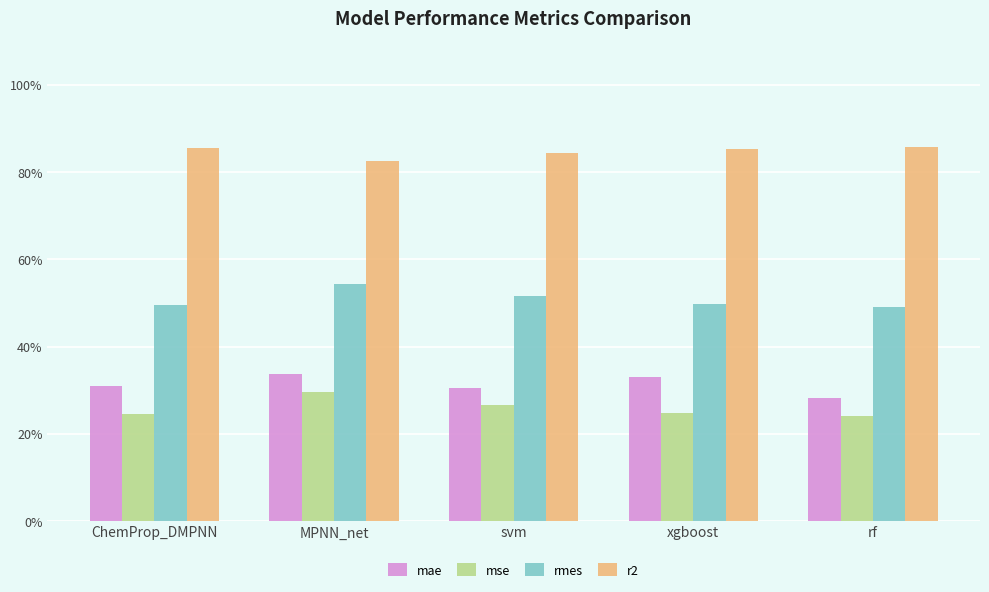

Is it true that mae equals 0.3 at rf?

True